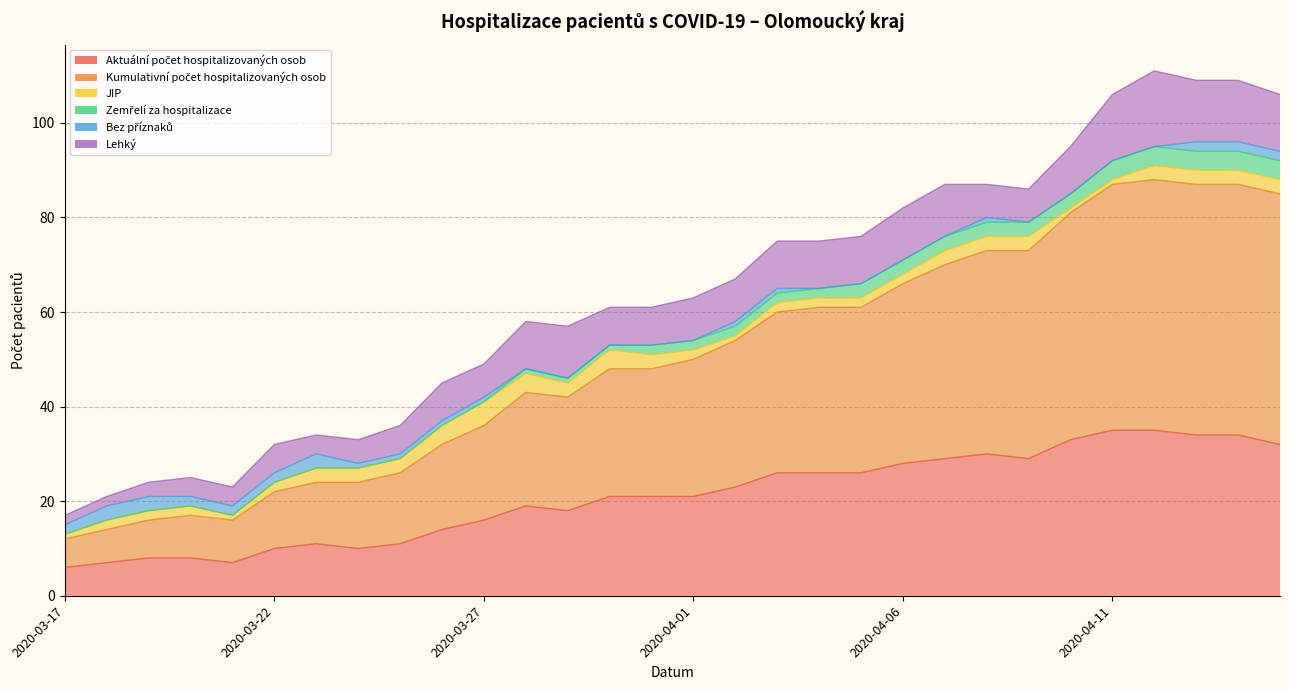

Which has a higher value, 2020-04-03 or 2020-04-06?

2020-04-06